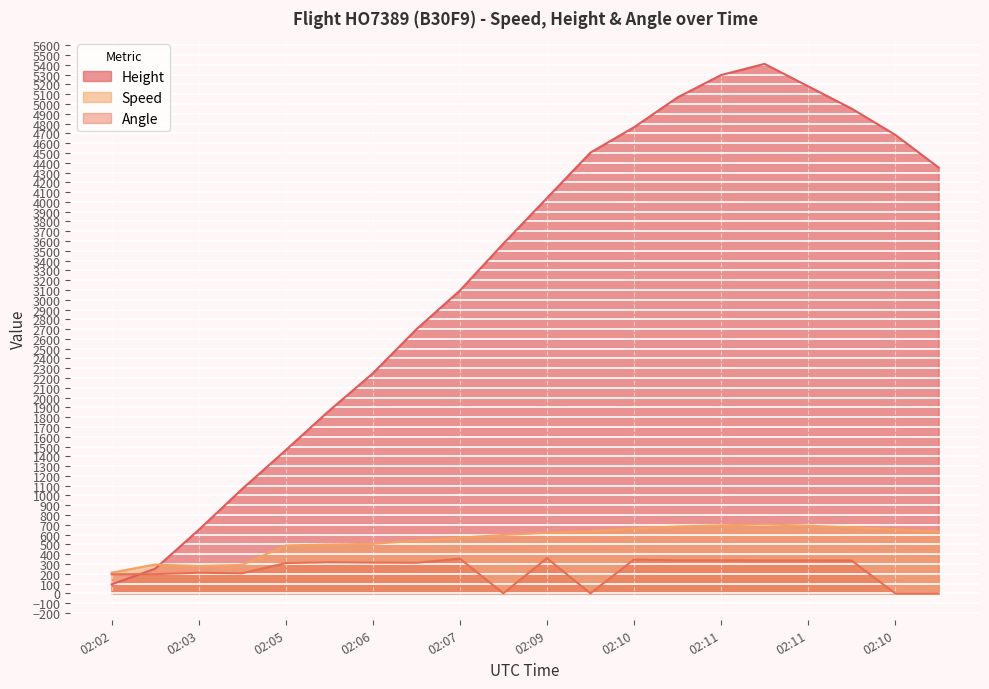

What is the sum of the Angle values at 02:03 and 02:04?

415.0